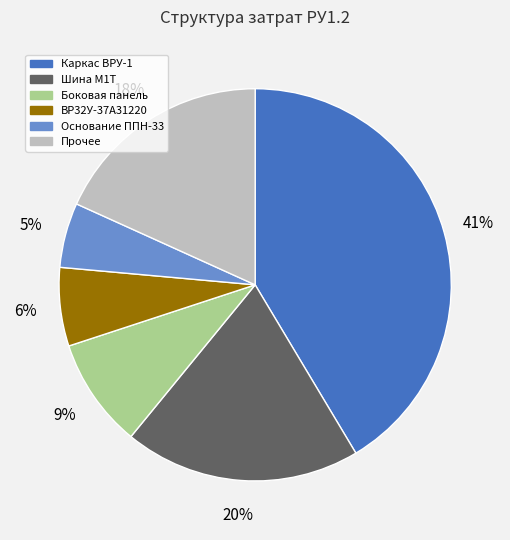

Is there any slice that represents more than half of the pie?

No